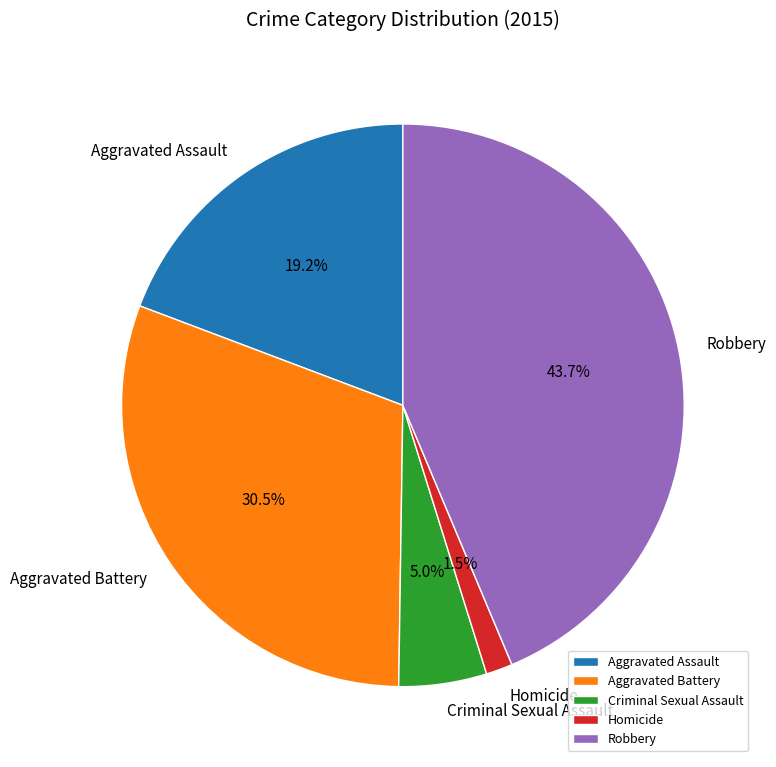

What percentage do Robbery and Criminal Sexual Assault together represent?

48.7%